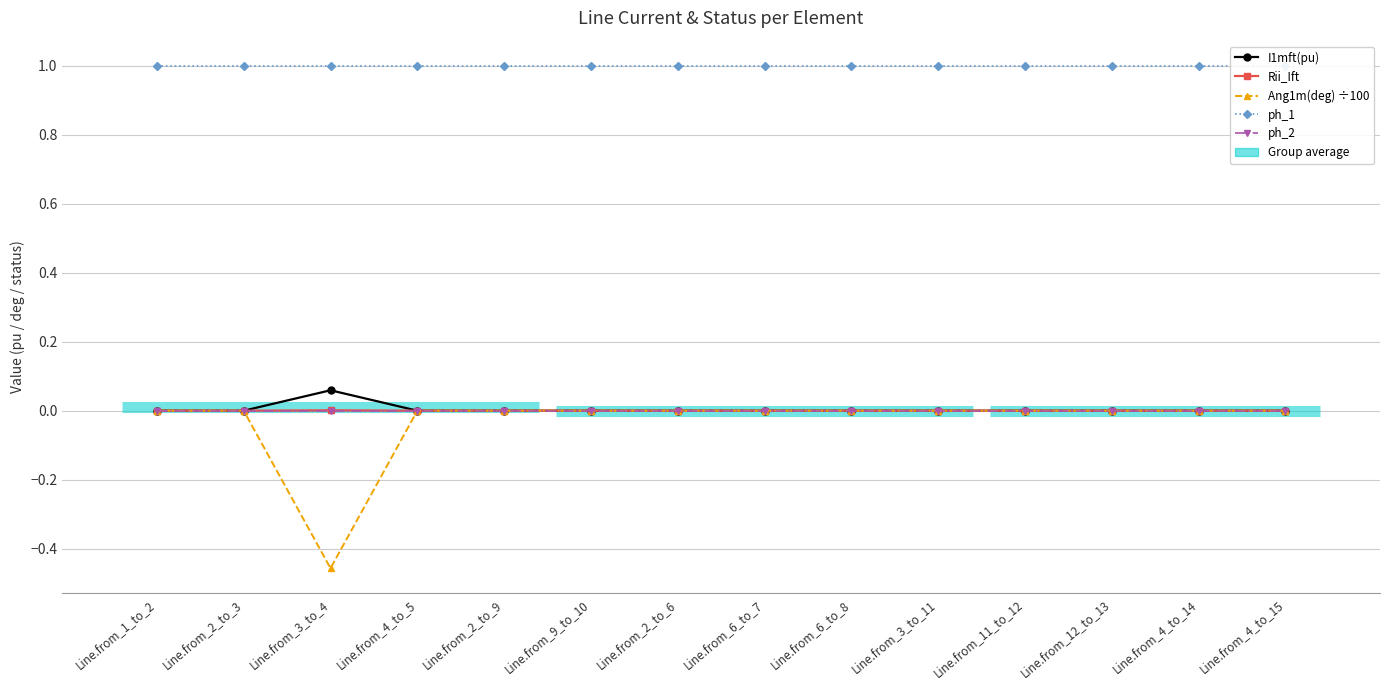

What is the value of the Ang1m(deg) ÷100 point at the 3rd from the left?

-0.5